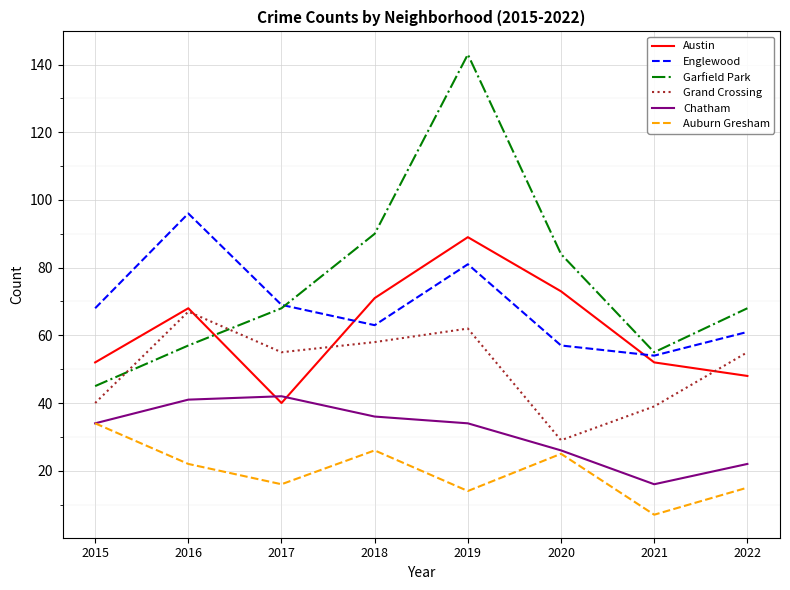

True or false: Chatham has a value of 42 at 2017.

True